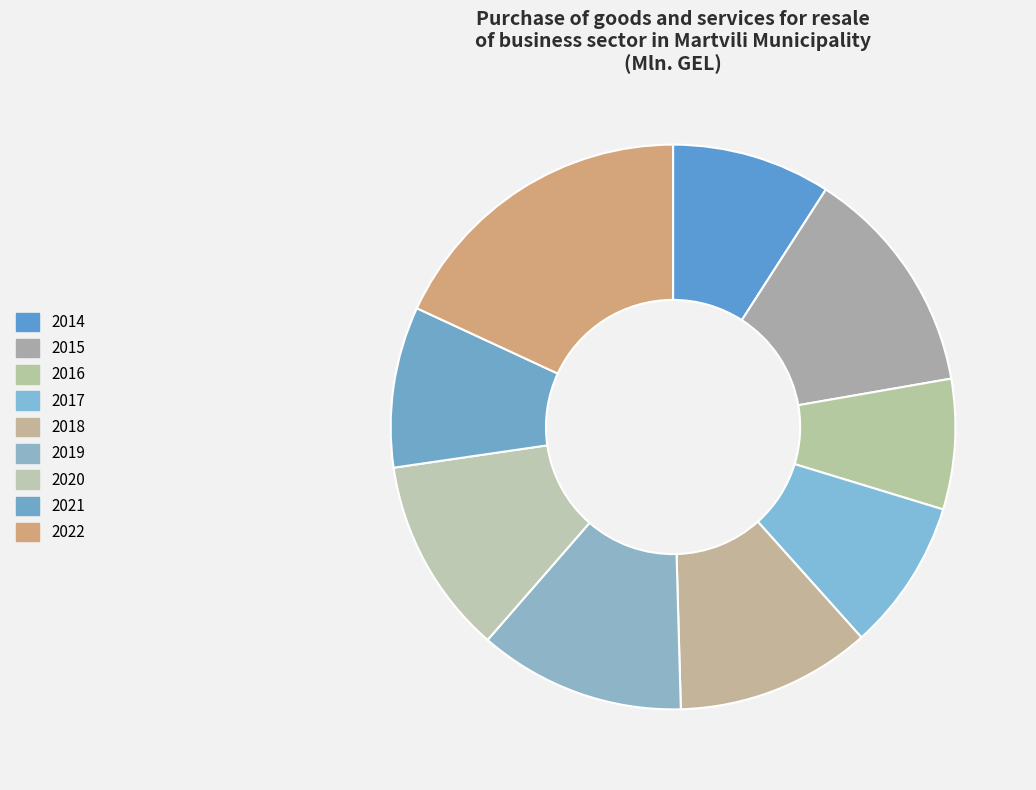

How many segments does this pie chart have?

9